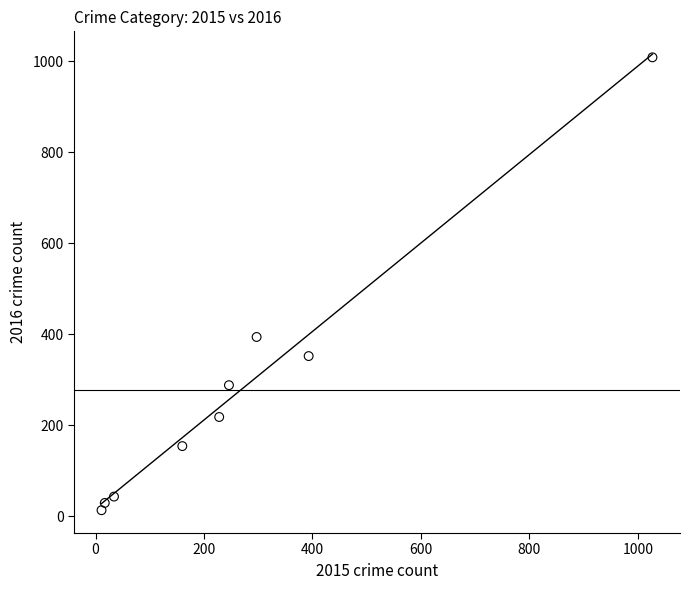

What Y value in the scatter plot is closest to 511?

394